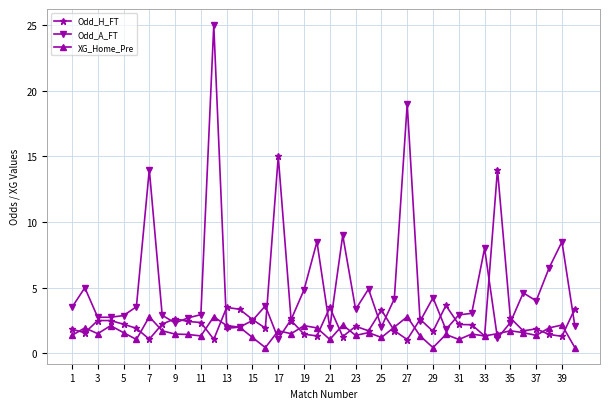

Which series has the largest range (max minus min)?

Odd_A_FT